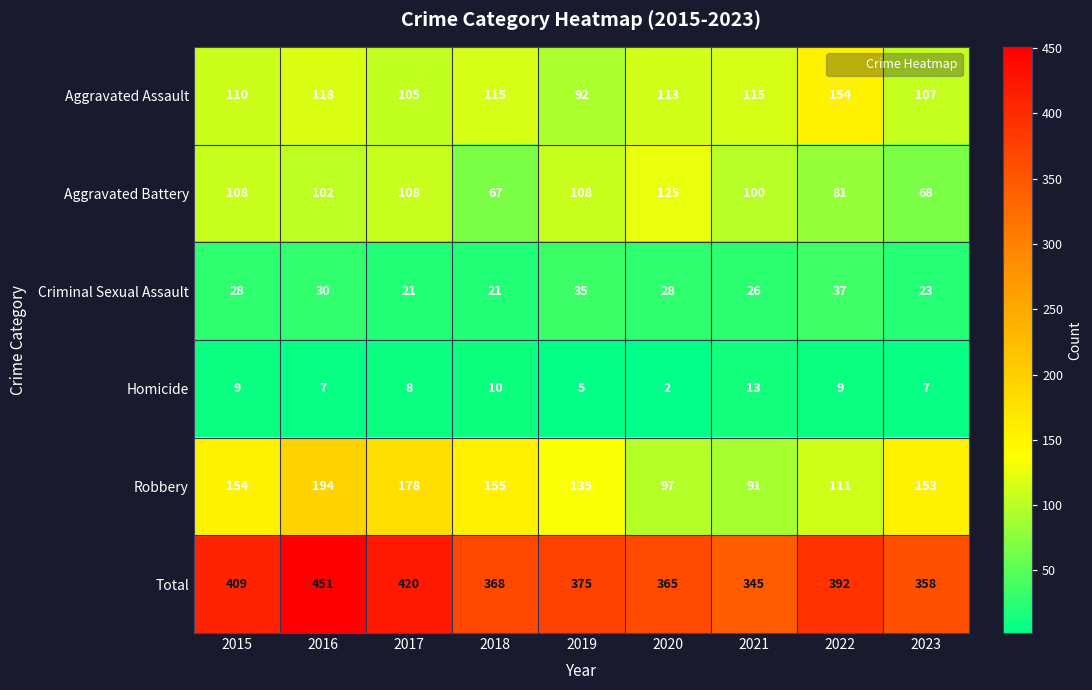

At 2016, list the series in order from smallest to largest.

Homicide, Criminal Sexual Assault, Aggravated Battery, Aggravated Assault, Robbery, Total